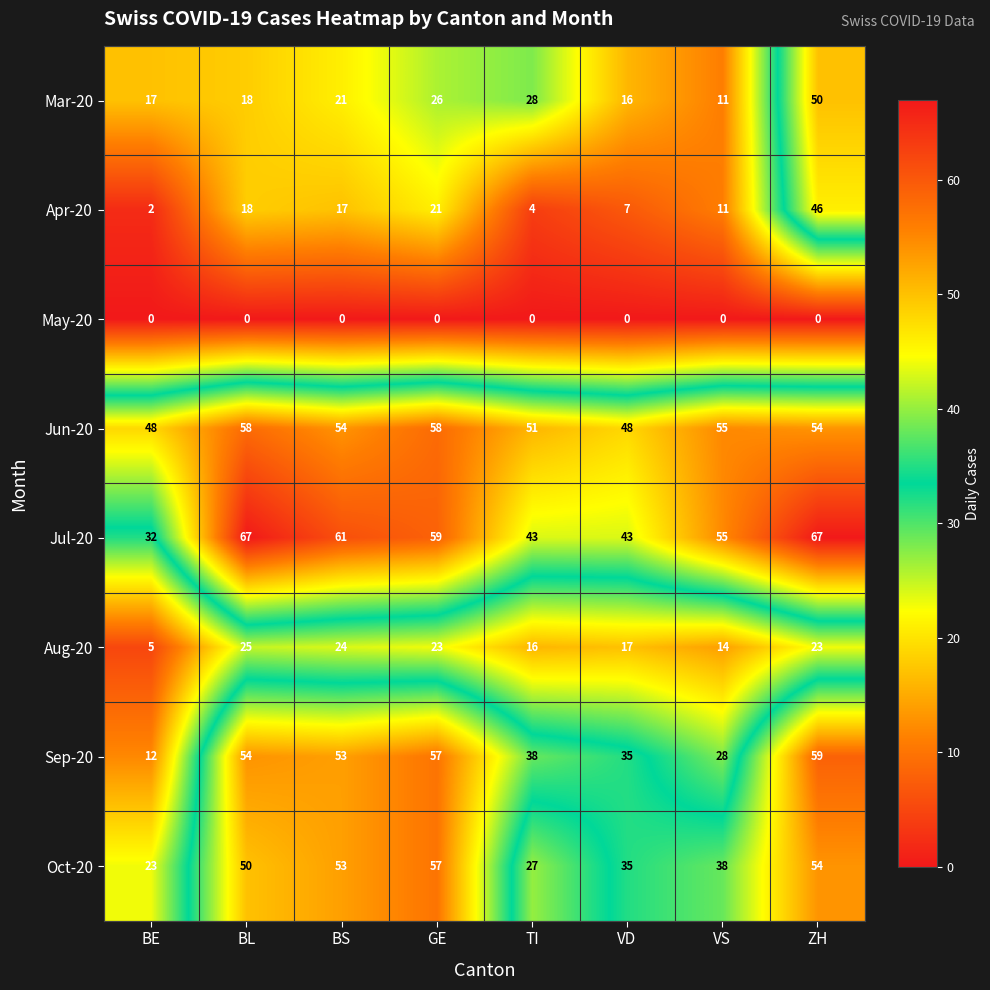

The Mar-20 series shows 16 at VS. True or false?

False